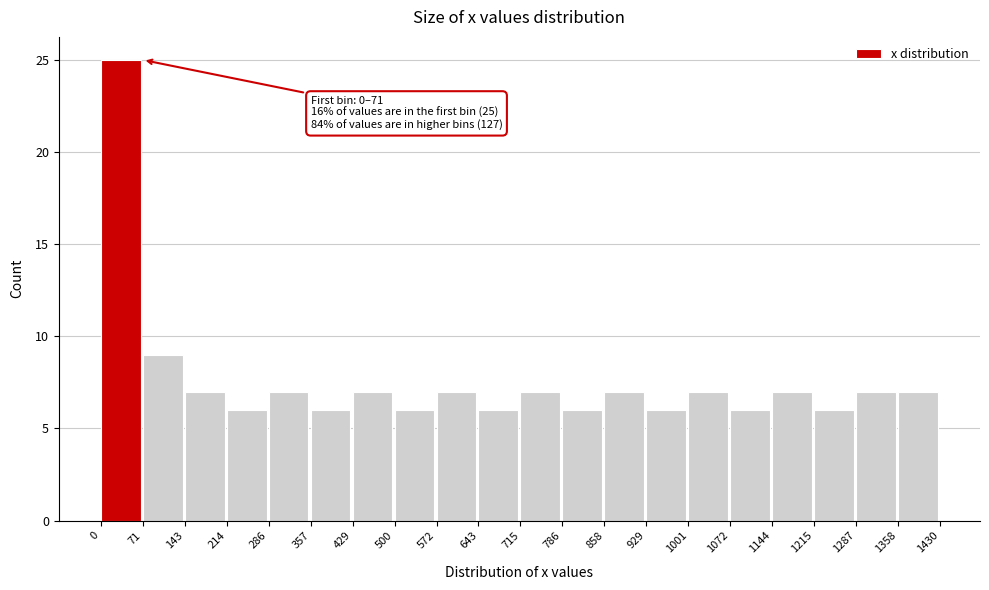

Over which range of the x-axis is the bar tallest?

0 to 71